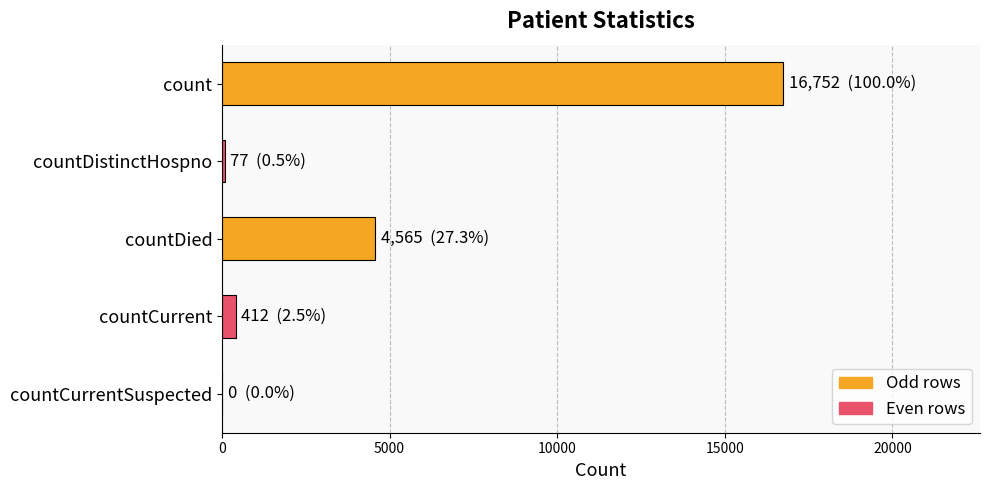

What is the sum of all values?

21806